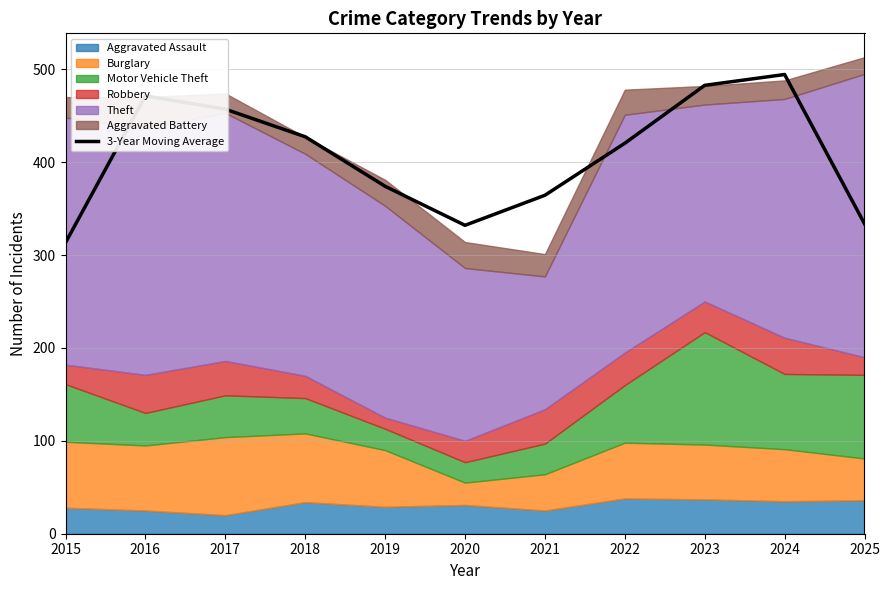

Does the chart display data point markers on the line(s)?

No